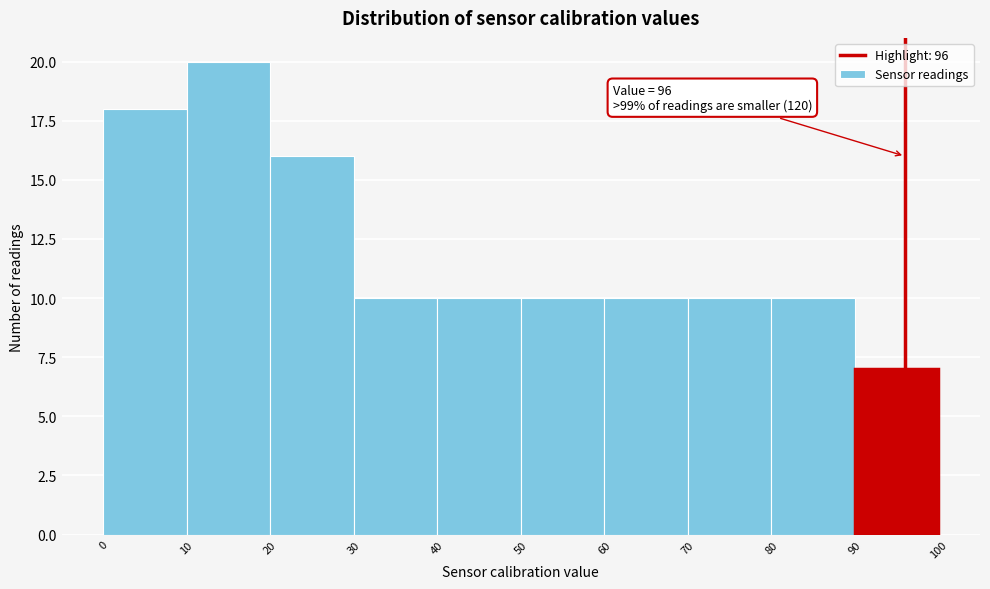

Which range on the x-axis has the tallest bar?

10 to 20